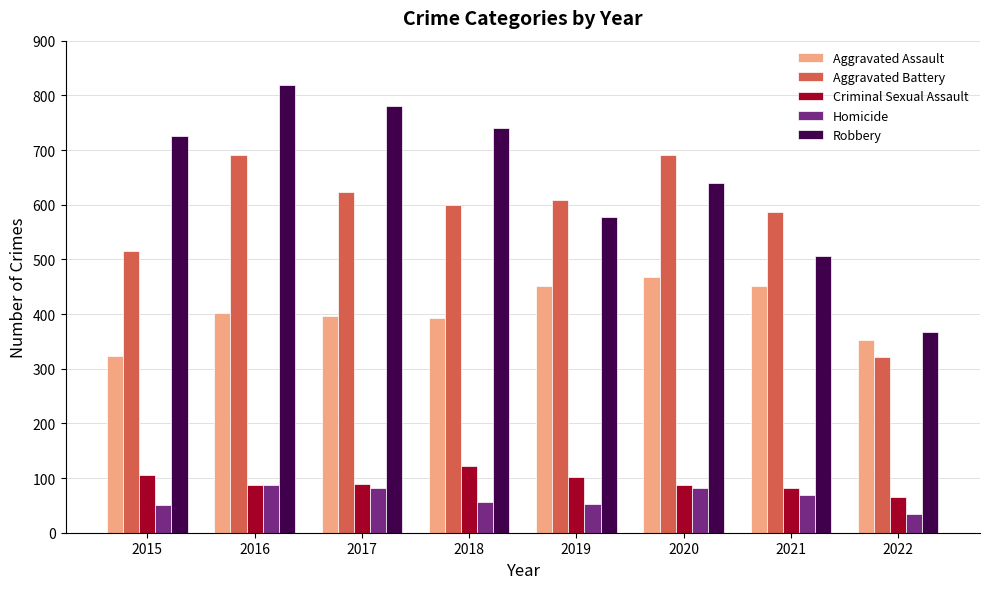

Rank the series at 2021 from lowest to highest value.

Homicide, Criminal Sexual Assault, Aggravated Assault, Robbery, Aggravated Battery